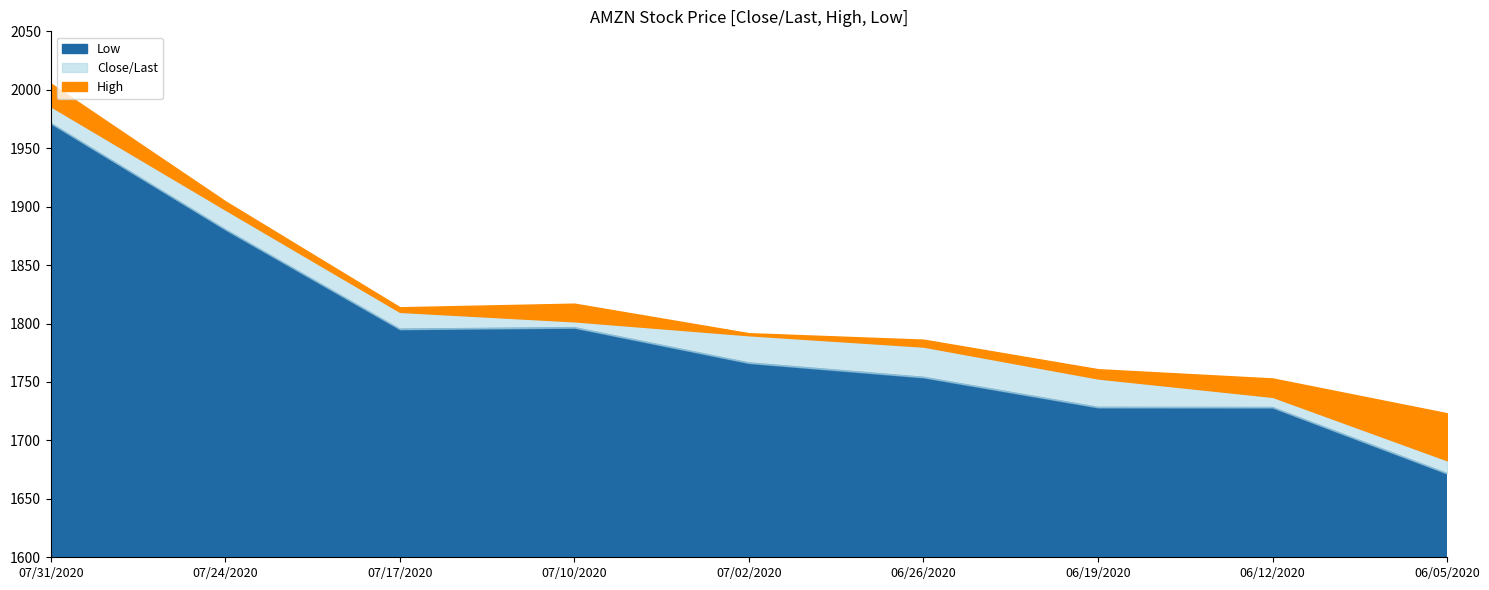

Does the chart have visible grid lines?

No